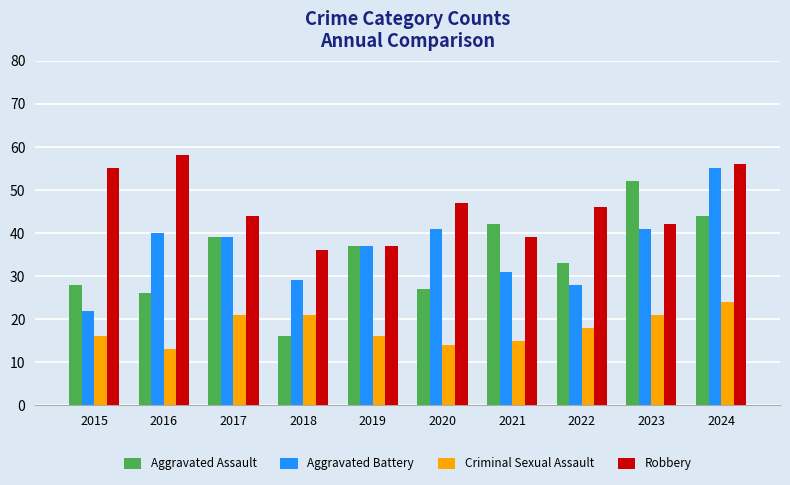

Which series changed the most between 2018 and 2021?

Aggravated Assault